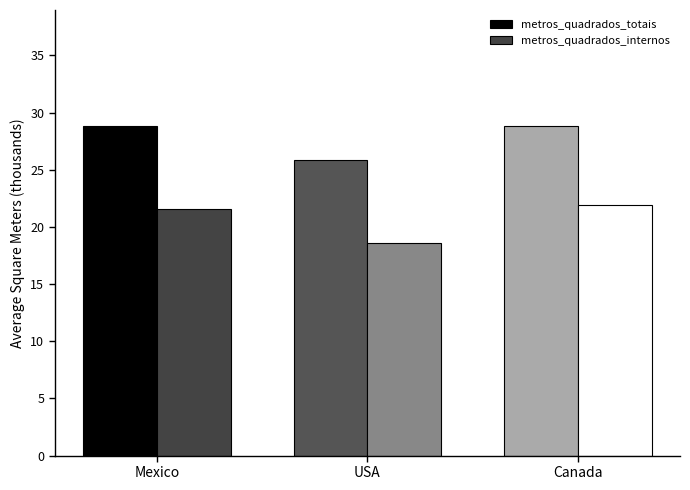

What is the greatest value displayed?

28.9